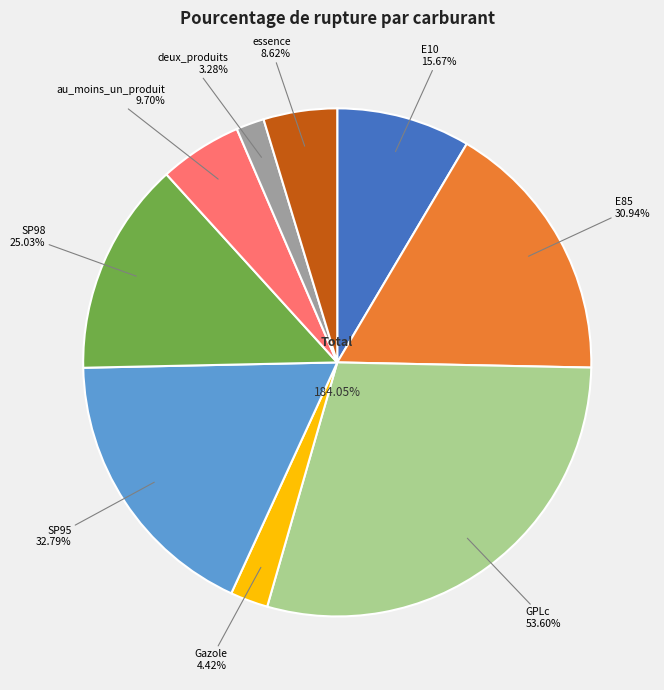

Rank the categories by value from lowest to highest.

deux_produits, Gazole, essence, au_moins_un_produit, E10, SP98, E85, SP95, GPLc